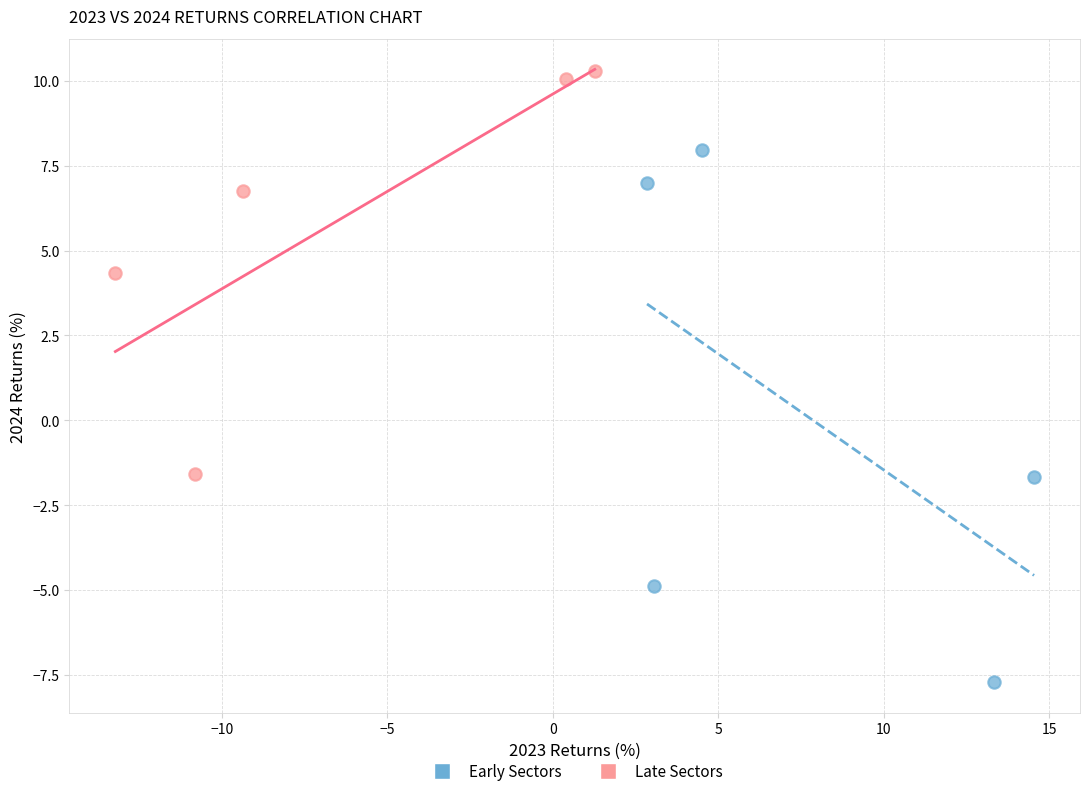

Which series contains the lowest Y value?

Early Sectors